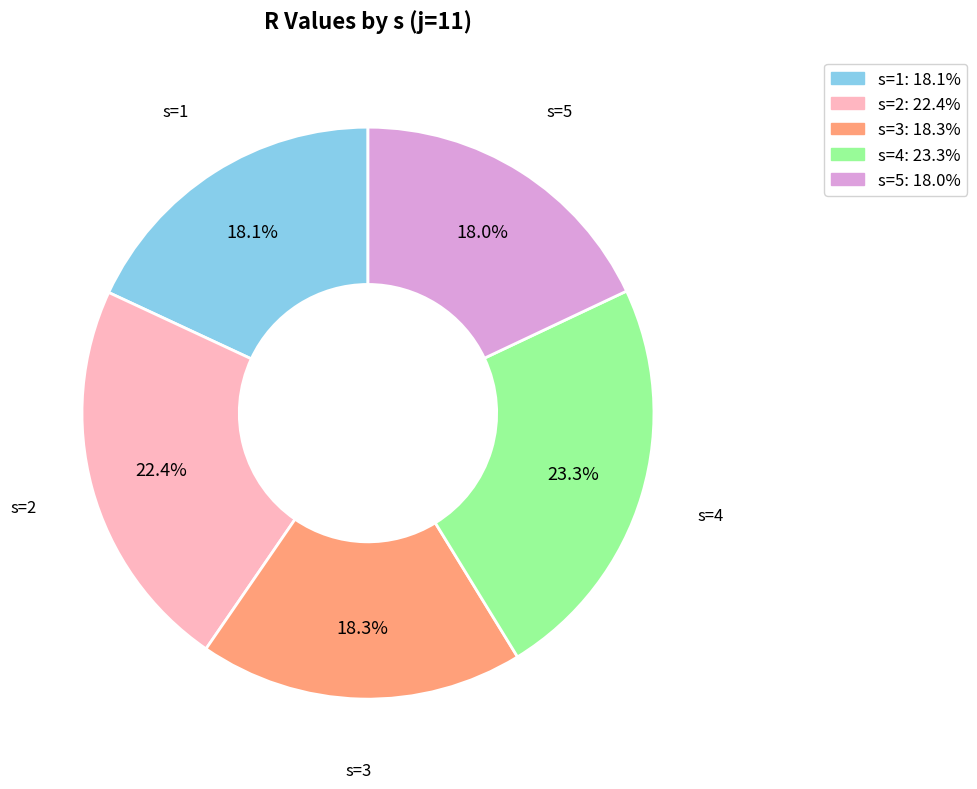

The s=3 slice represents 33% of the pie. True or false?

False